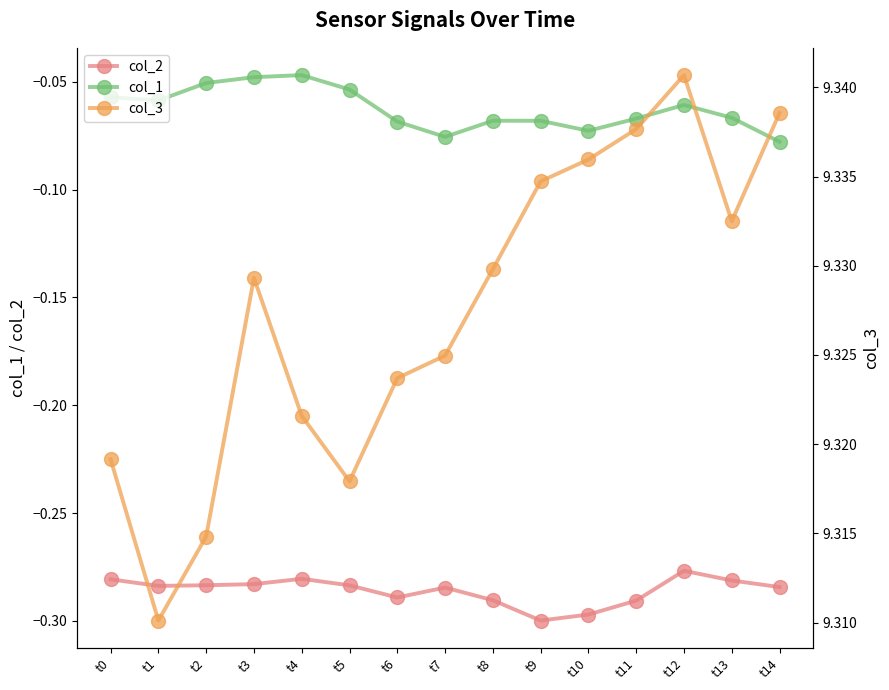

What is the sum of all col_3 values?

139.9